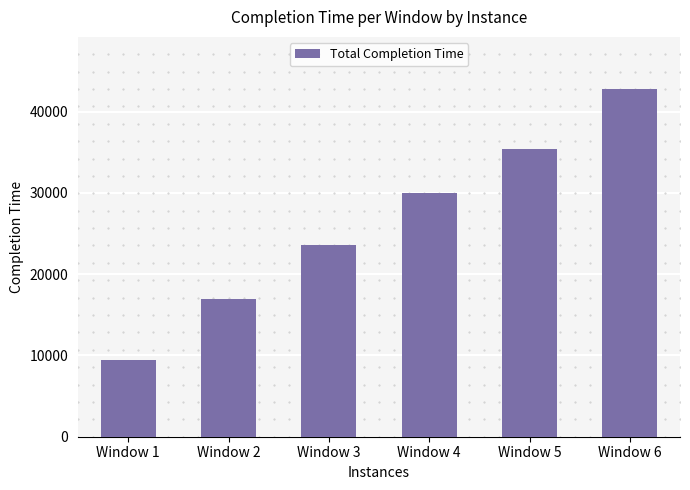

List the labels in order of value, smallest first.

Window 1, Window 2, Window 3, Window 4, Window 5, Window 6